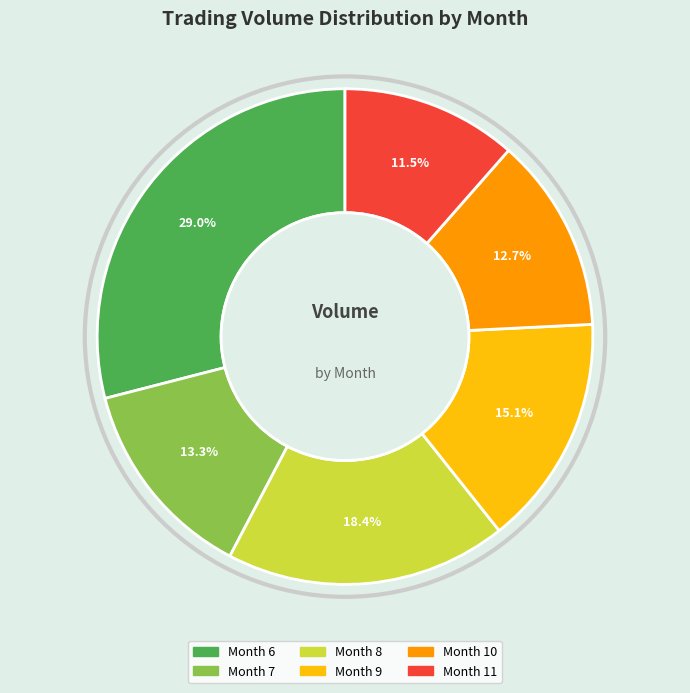

Does any single category account for the majority?

No